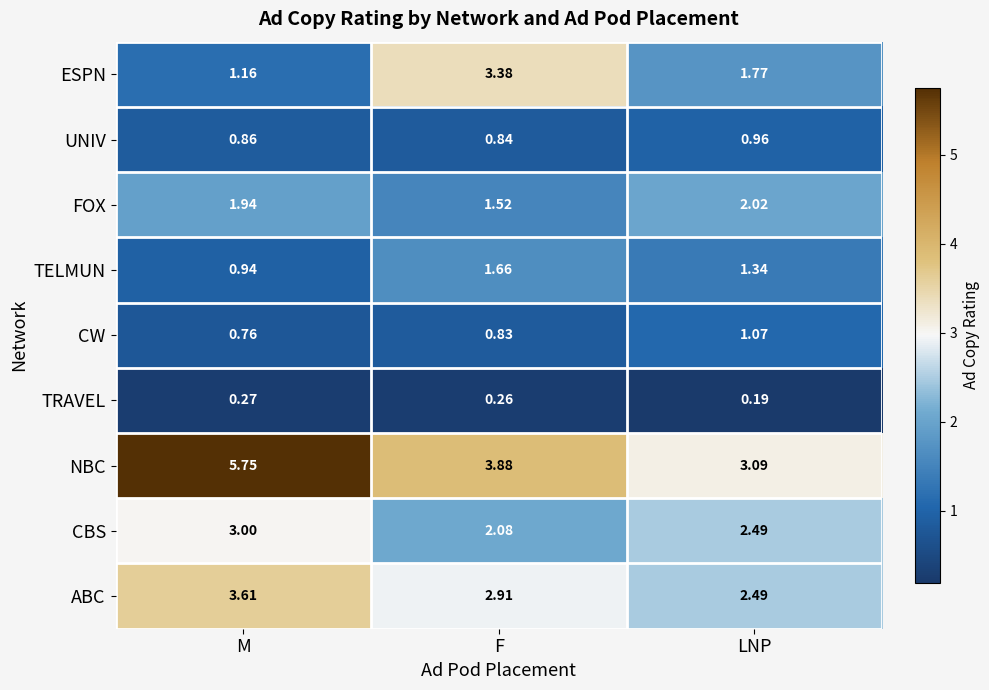

Where is NBC nearest to the value 4?

F